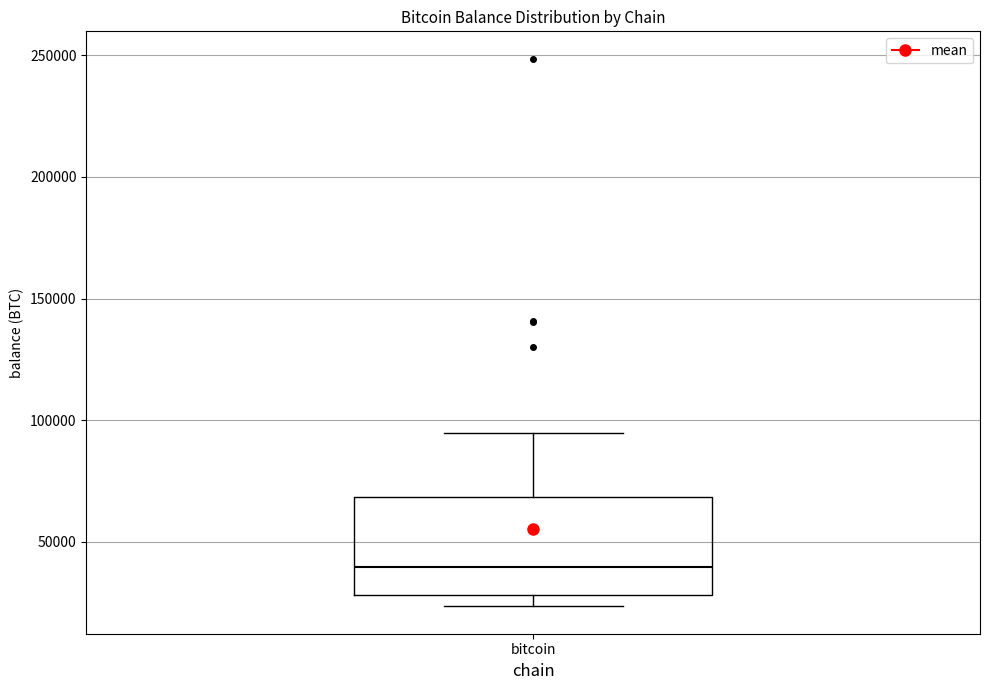

Read this box plot against the y-axis: the position of the median line, the range covered by the box, and the ends of both whiskers. The values are not printed on the chart, so give them approximately, as read against the axis.

median 40000, box 30000 to 70000, whiskers 25000 to 95000